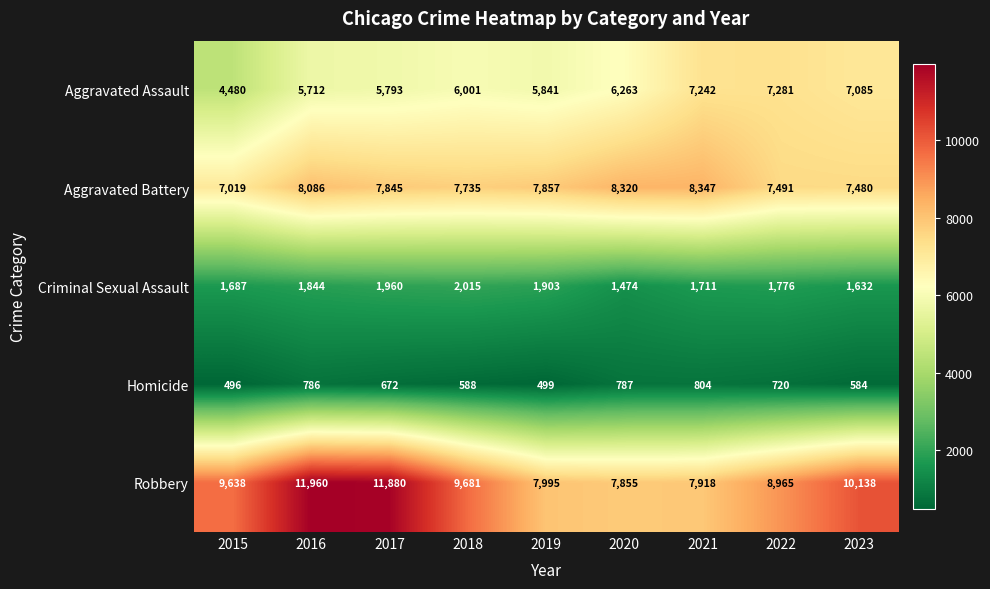

Read the Homicide value at 2017.

672